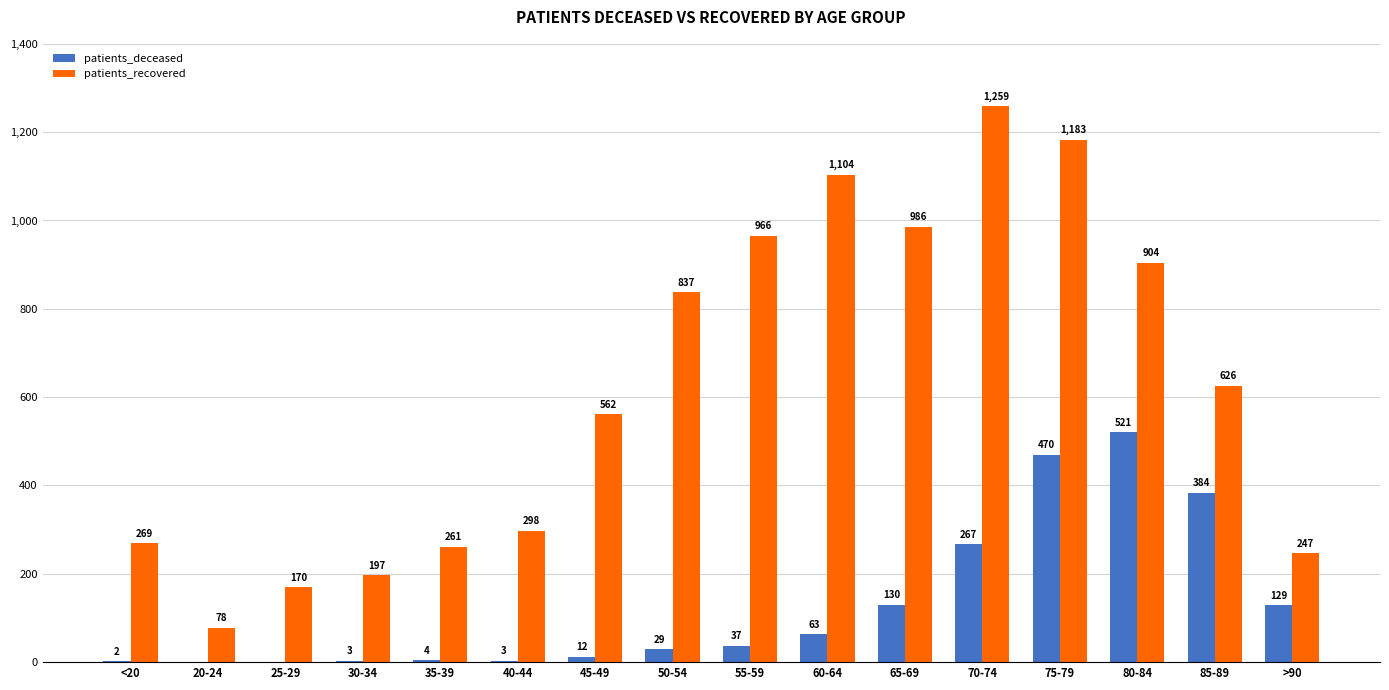

Does the chart contain stacked bars?

No